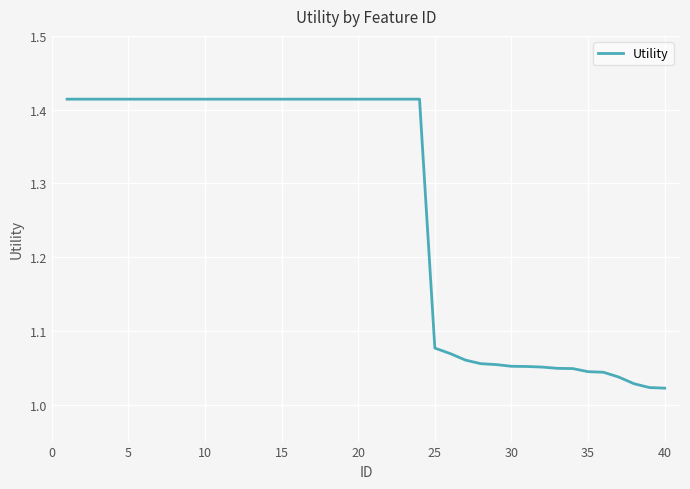

What is the difference between the maximum and minimum values?

0.4